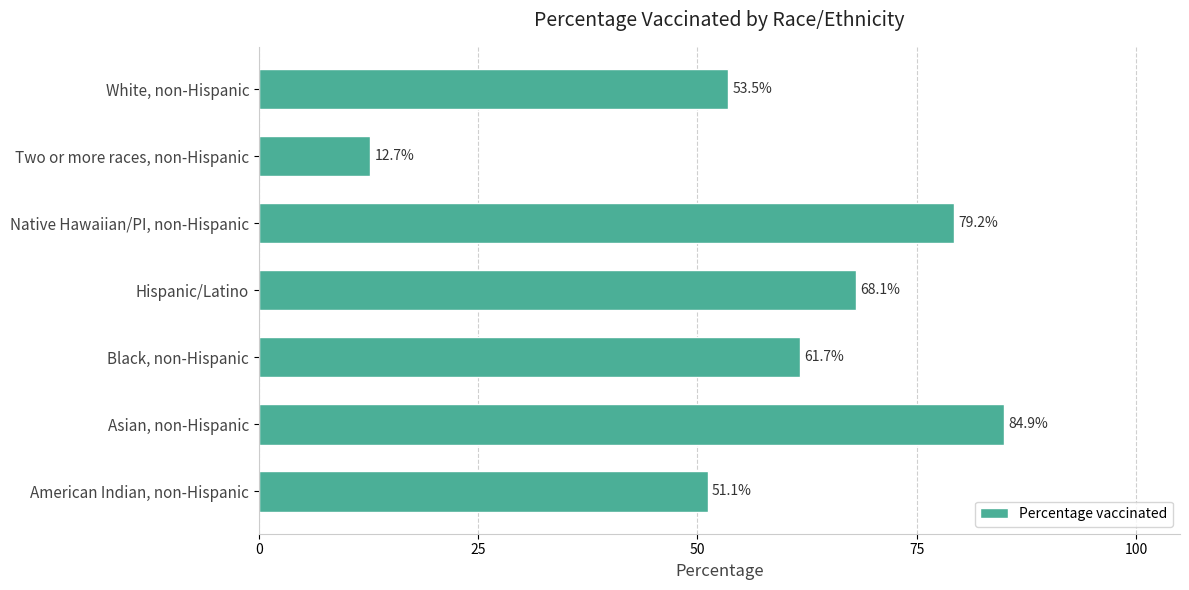

How many bars are there in total?

7